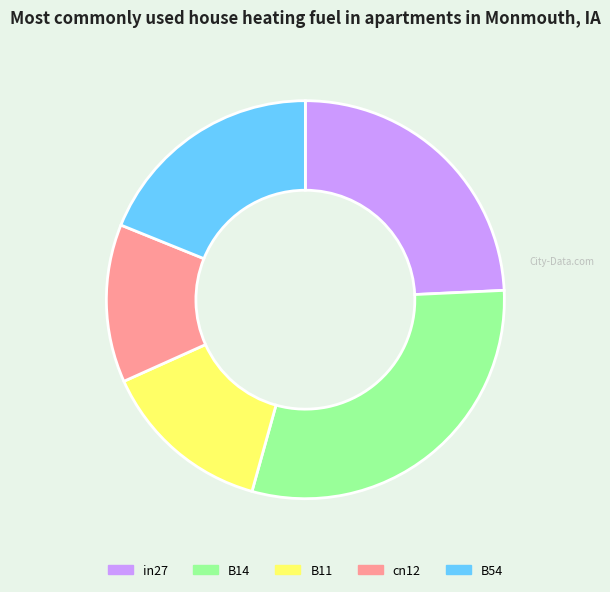

Does cn12 account for over 50% of the chart?

No